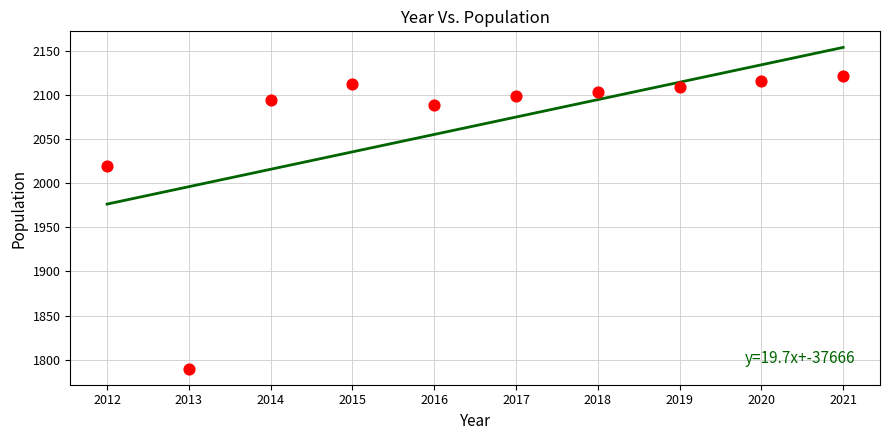

What Y value in the scatter plot is closest to 1955?

2019